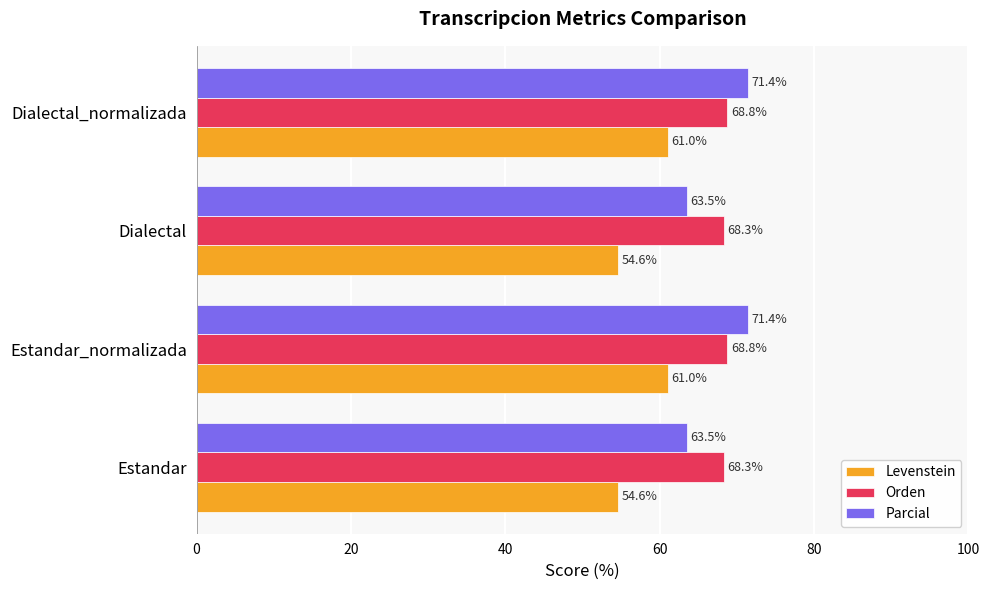

The value of Orden at Estandar_normalizada is 120.7. True or false?

False